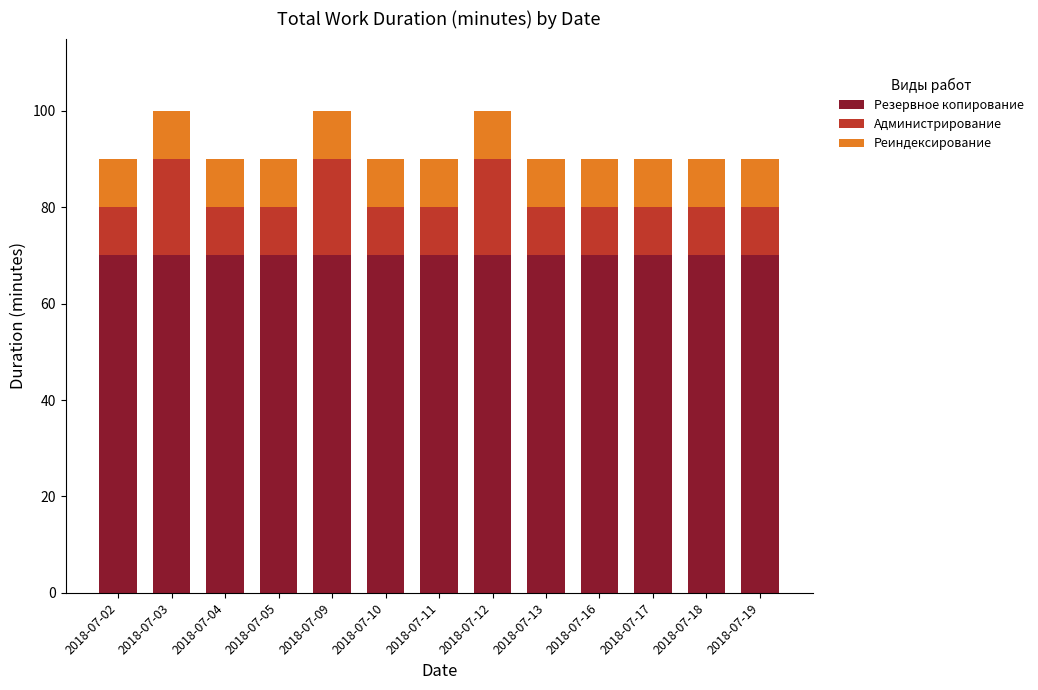

What are all the series names shown in the legend?

Резервное копирование, Администрирование, Реиндексирование